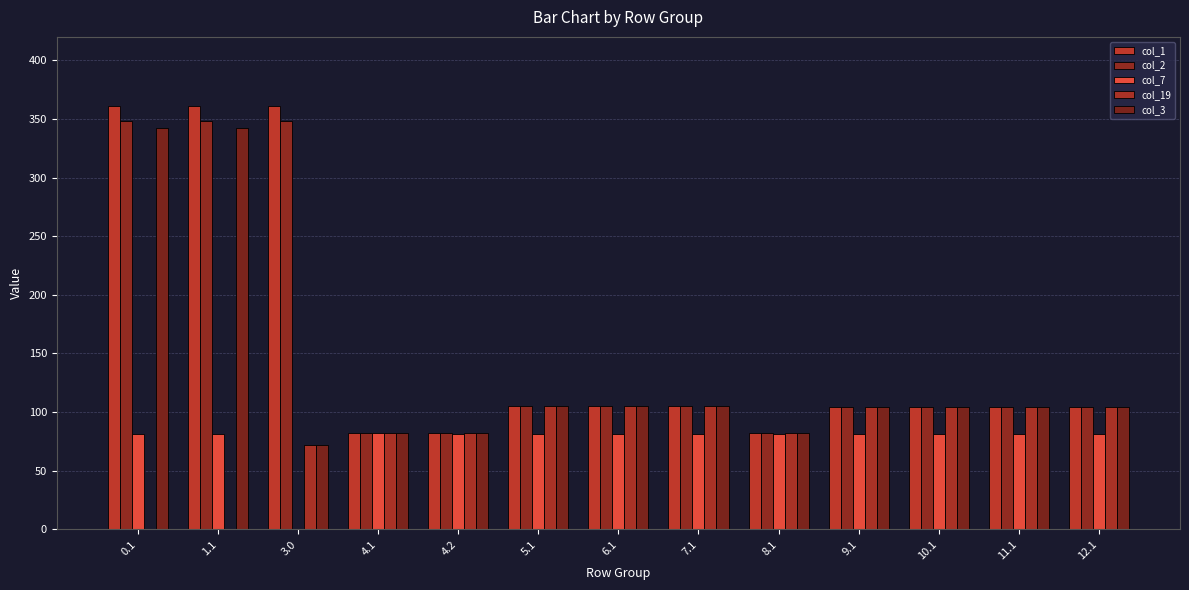

What position from the left is 0.1?

1